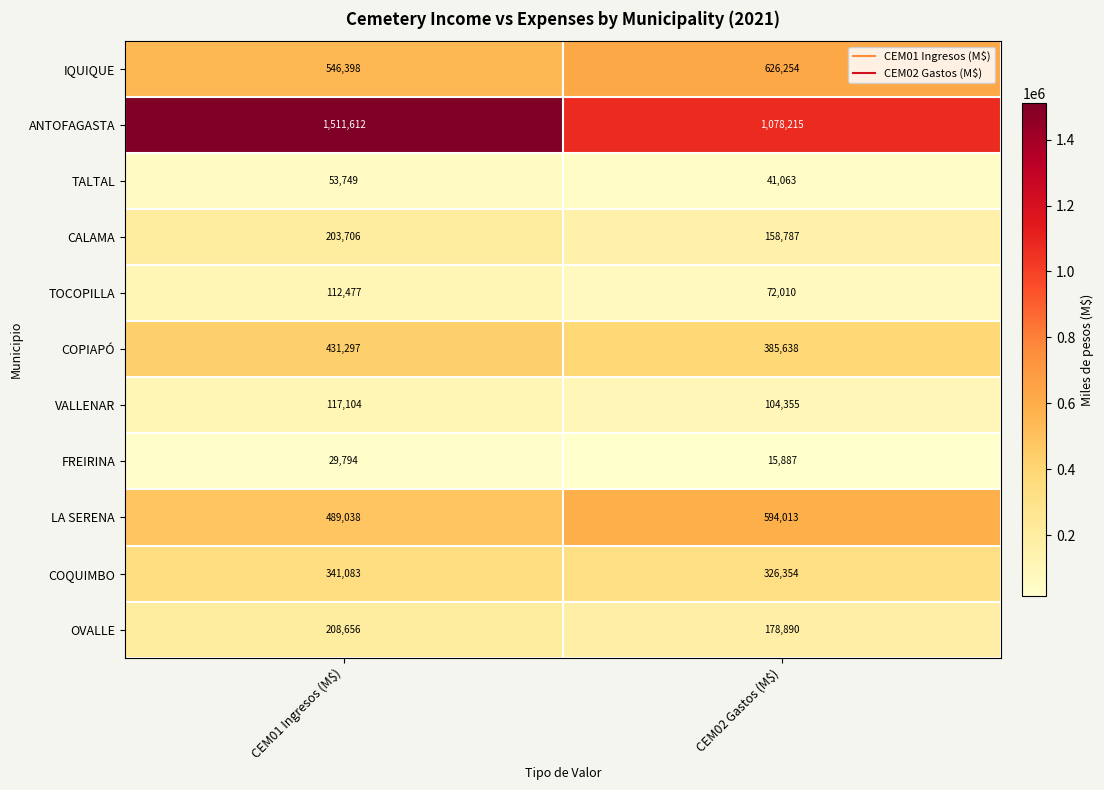

Is it true that VALLENAR equals 117104 at CEM01 Ingresos (M$)?

True